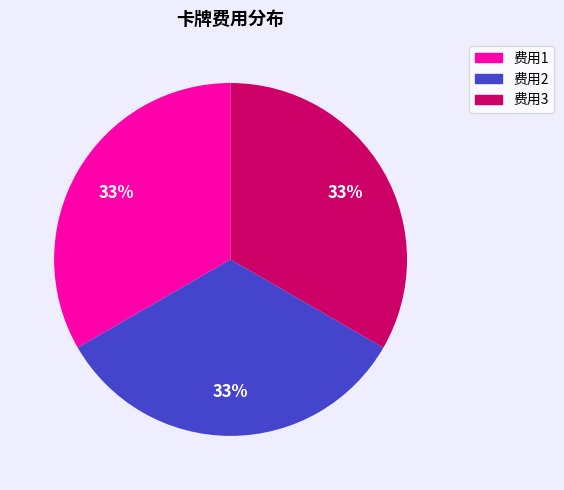

To the nearest percent, what is the average slice percentage?

33%